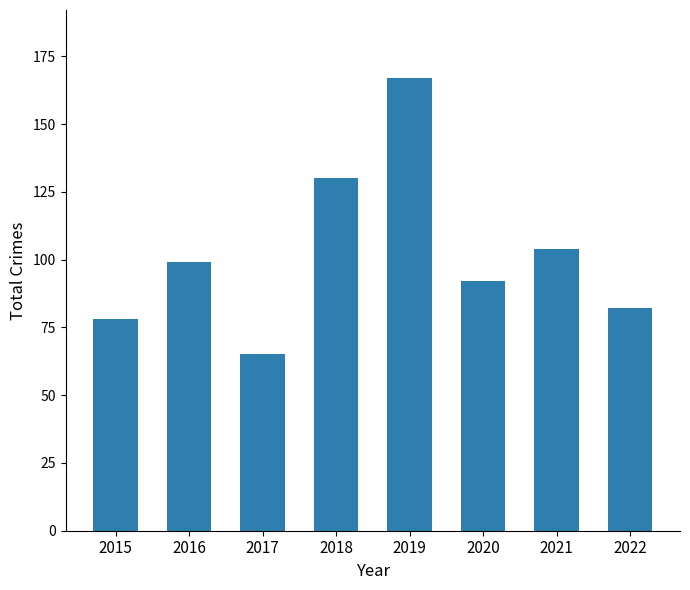

What is the difference between the values at 2017 and 2016?

34